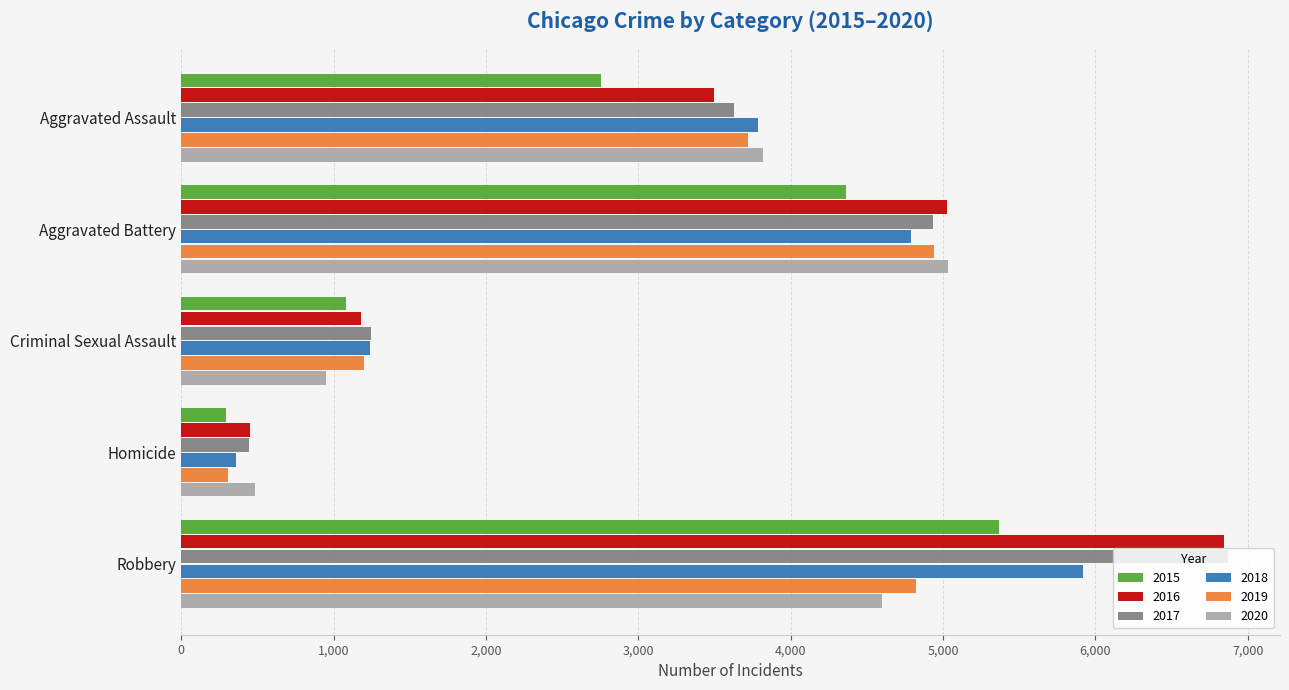

What is the difference between the maximum and minimum values in the 2017 series?

6426